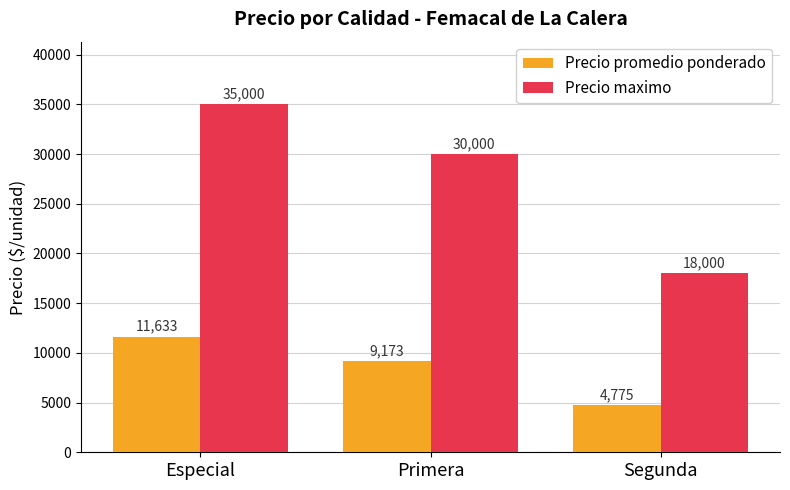

Is it true that Precio maximo equals 39286 at Primera?

False